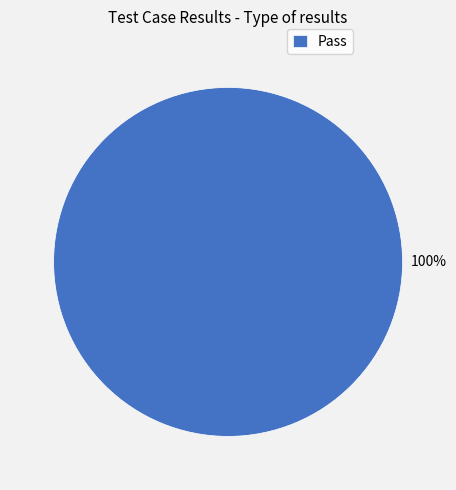

Rank the categories by value from highest to lowest.

Pass